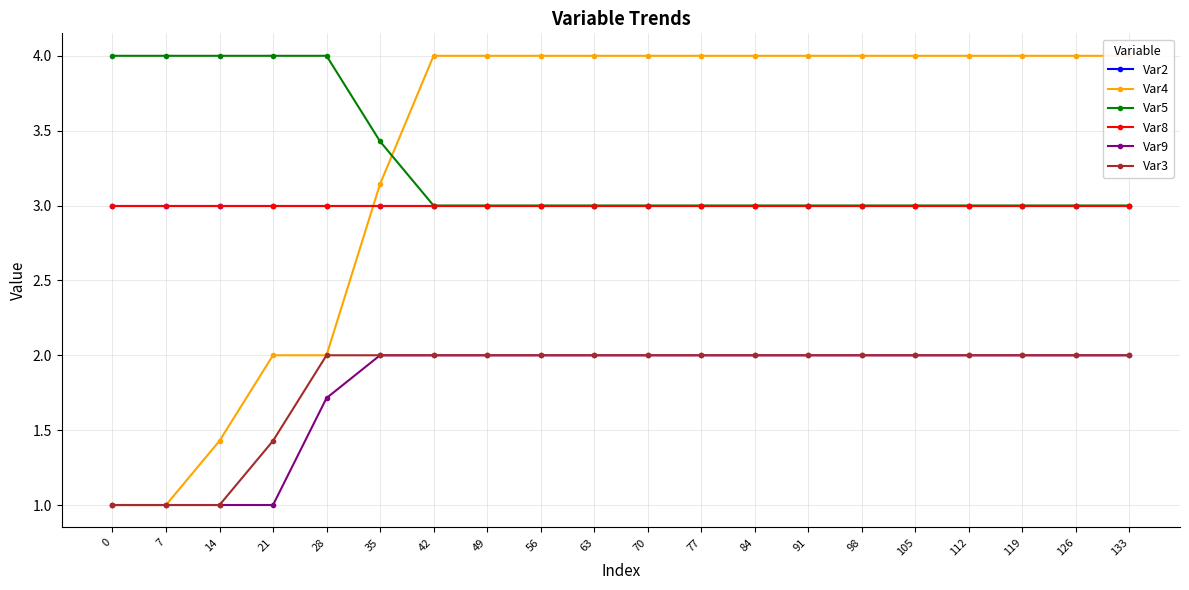

Is it true that Var4 equals 2.0 at 28?

True